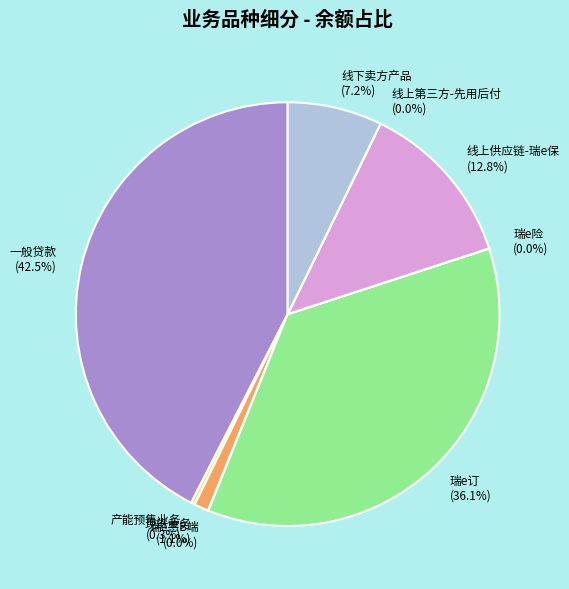

To the nearest percent, what percentage of the pie is 线下卖方产品?

7%